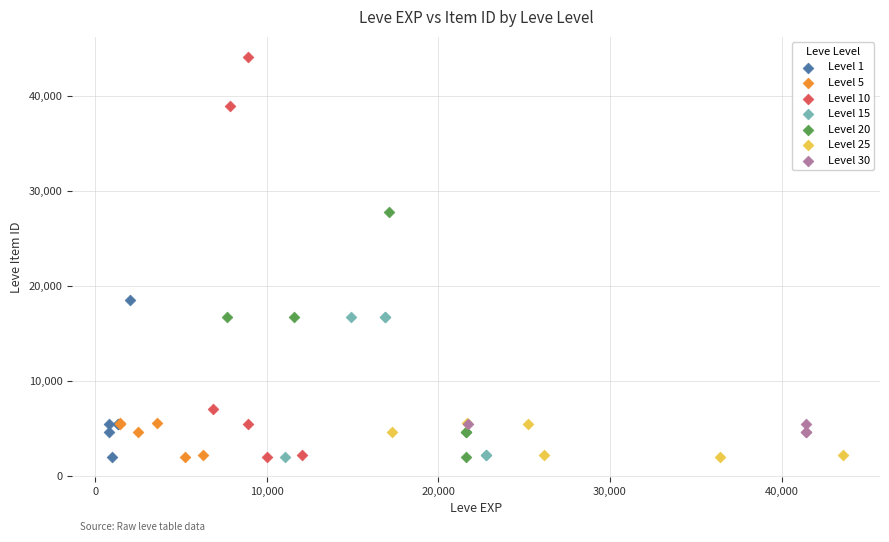

Which series reaches the maximum Y coordinate?

Level 10